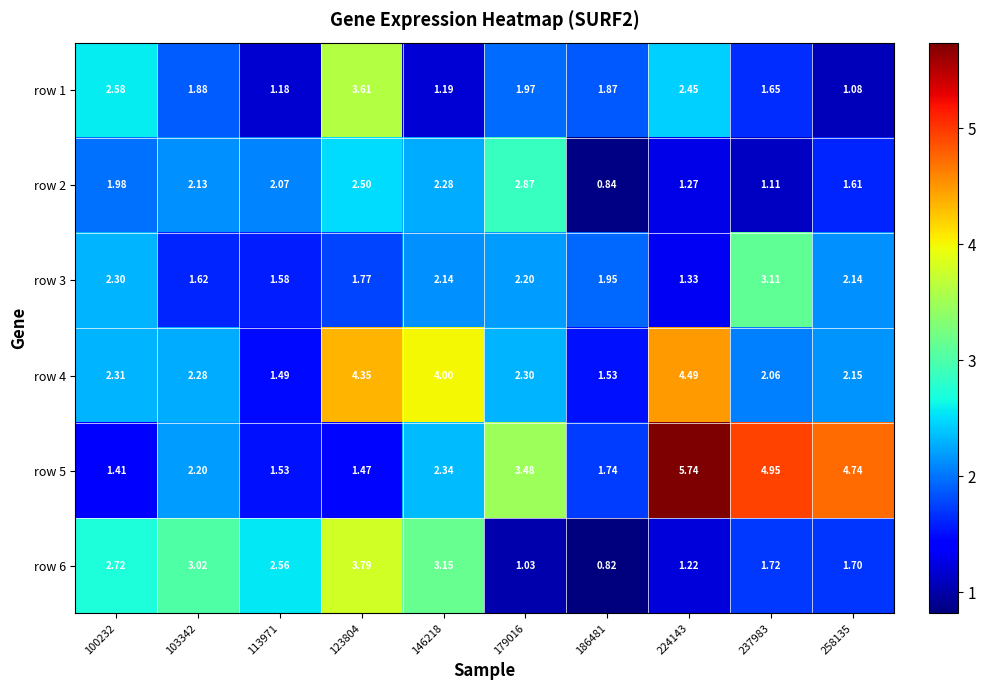

Is the value of row 4 at 237983 greater than the value of row 5 at 179016?

No